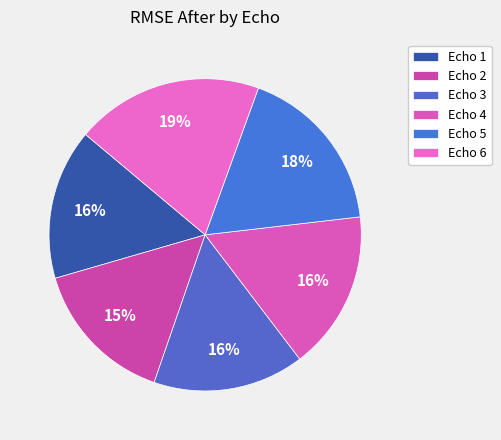

To the nearest percent, what is the difference between the Echo 2 and Echo 5 slice percentages?

2%